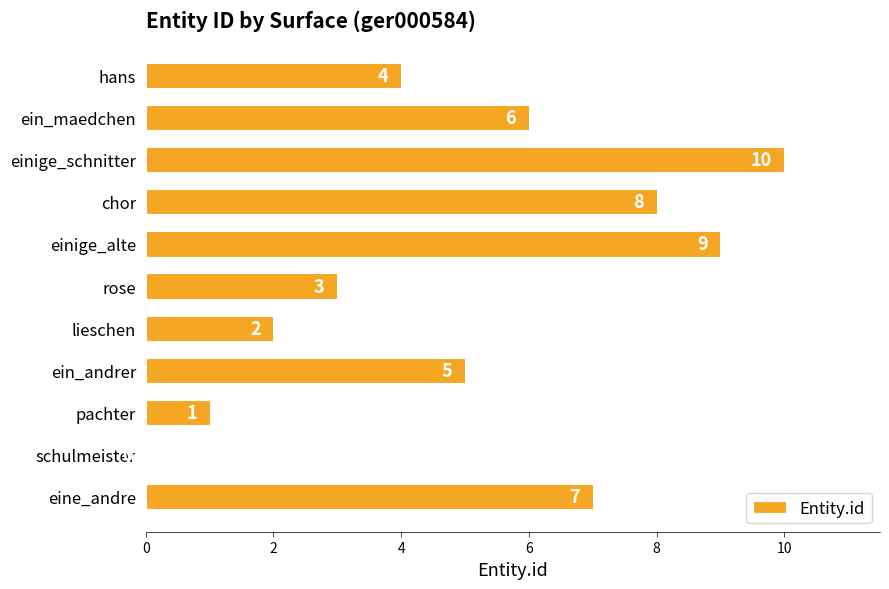

The value at eine_andre is 7. True or false?

True